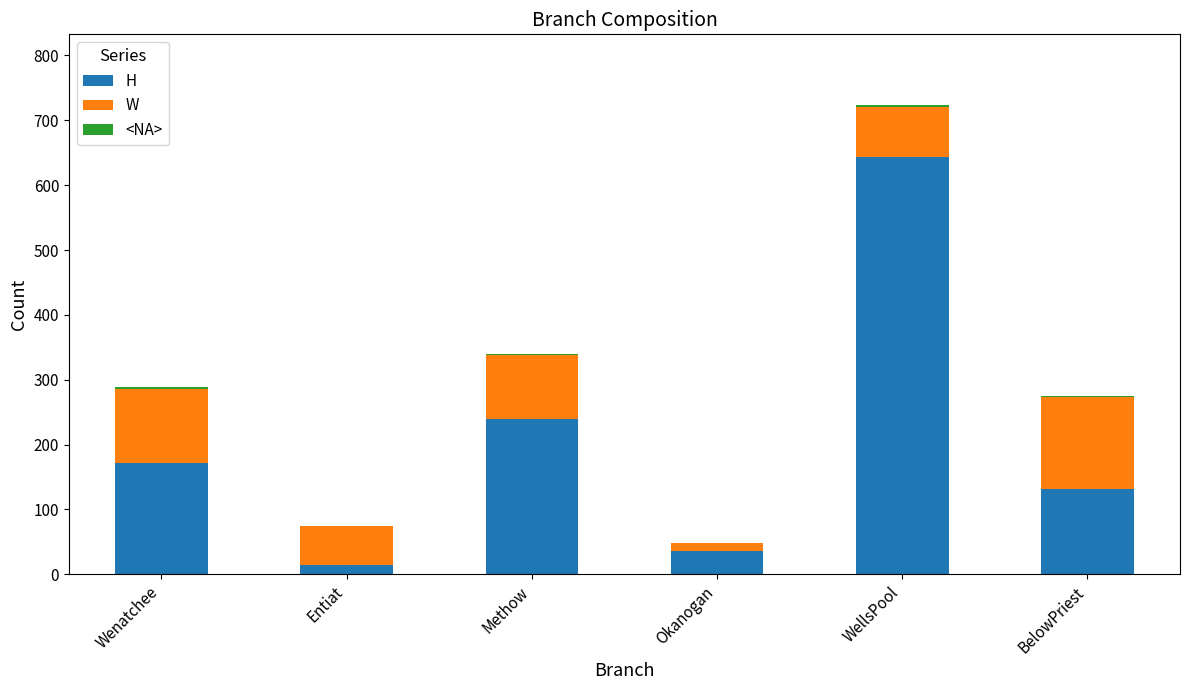

At which label does H reach its peak?

WellsPool